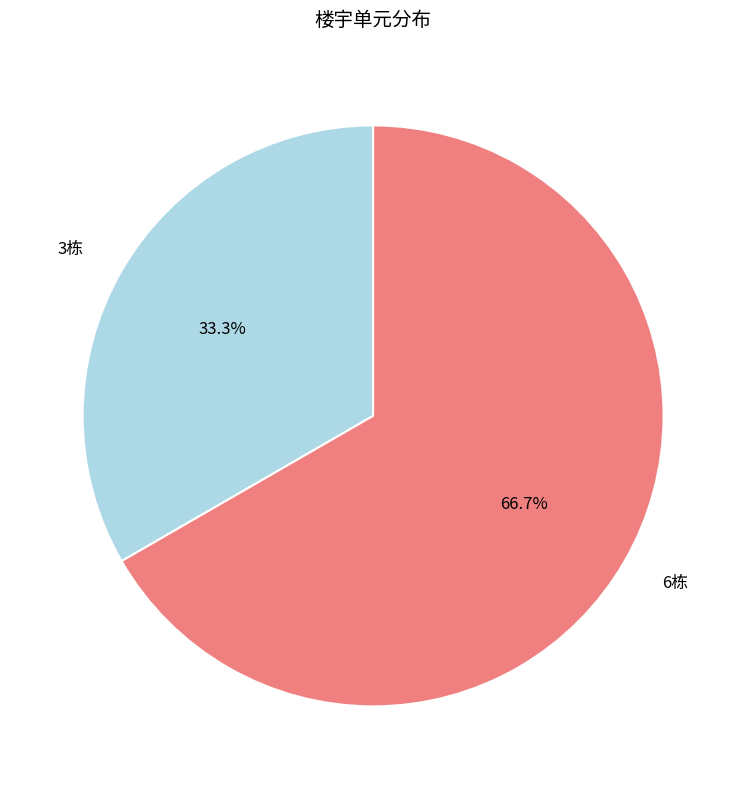

To the nearest percent, what is the difference between the 3栋 and 6栋 slice percentages?

33%